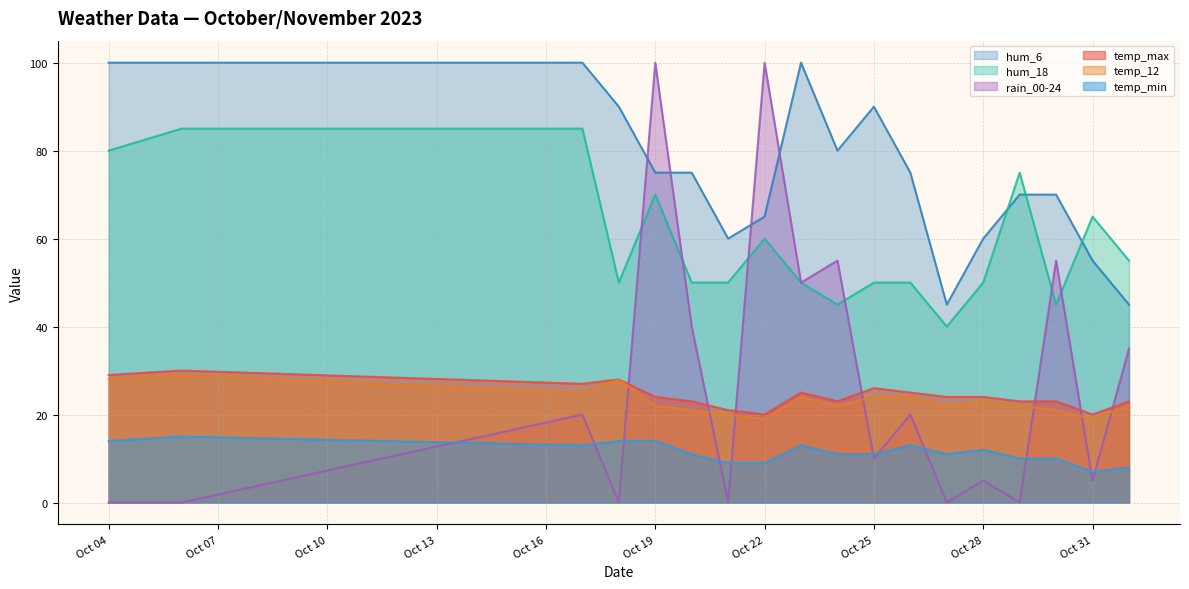

How many interior local peaks does the hum_18 series have?

4